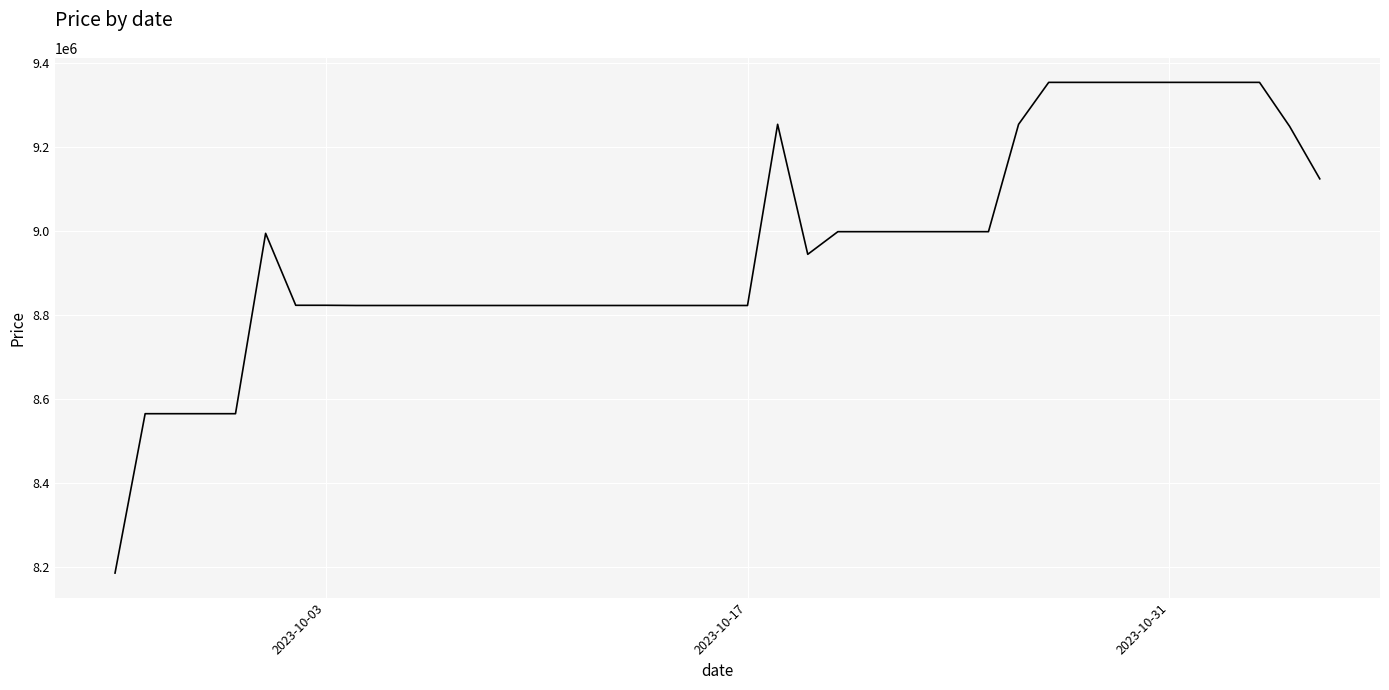

What is the smallest value displayed?

8185000